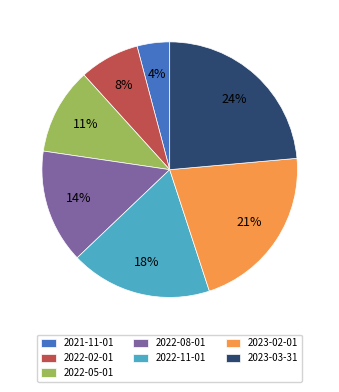

Count the number of slices in the pie.

7